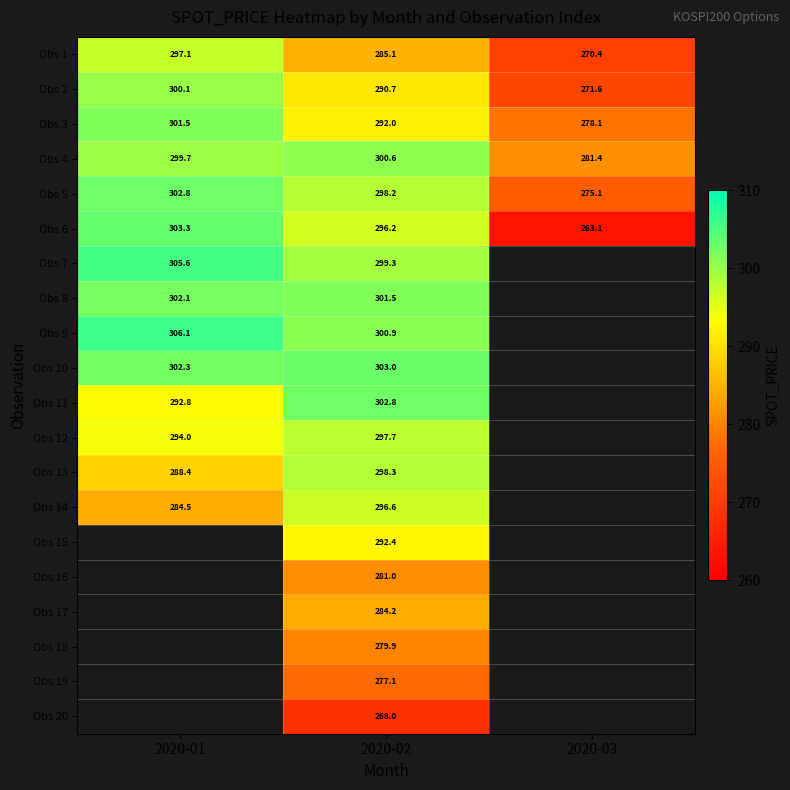

How many values in the Obs 5 series are below 298?

1